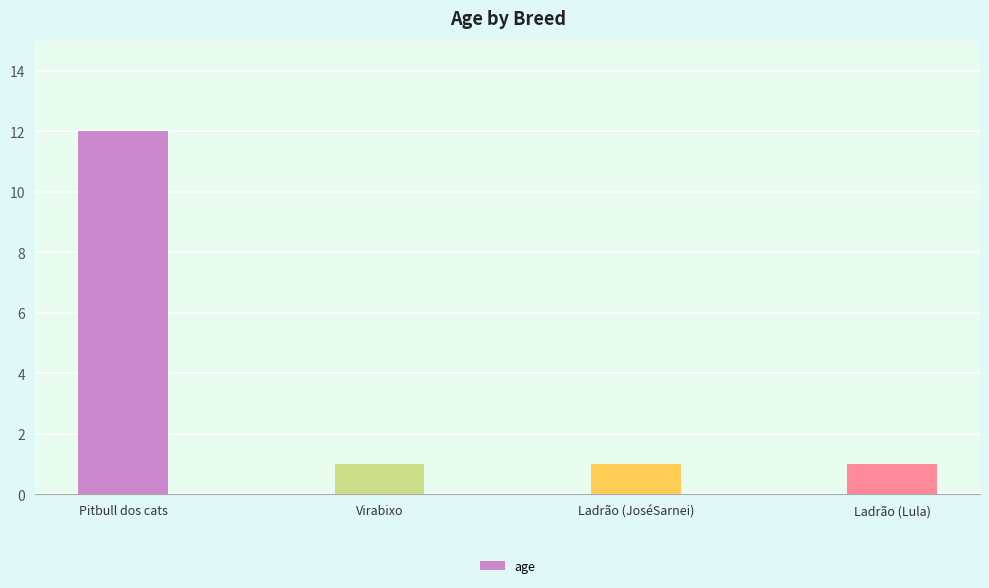

The value at Pitbull dos cats is 12. True or false?

True